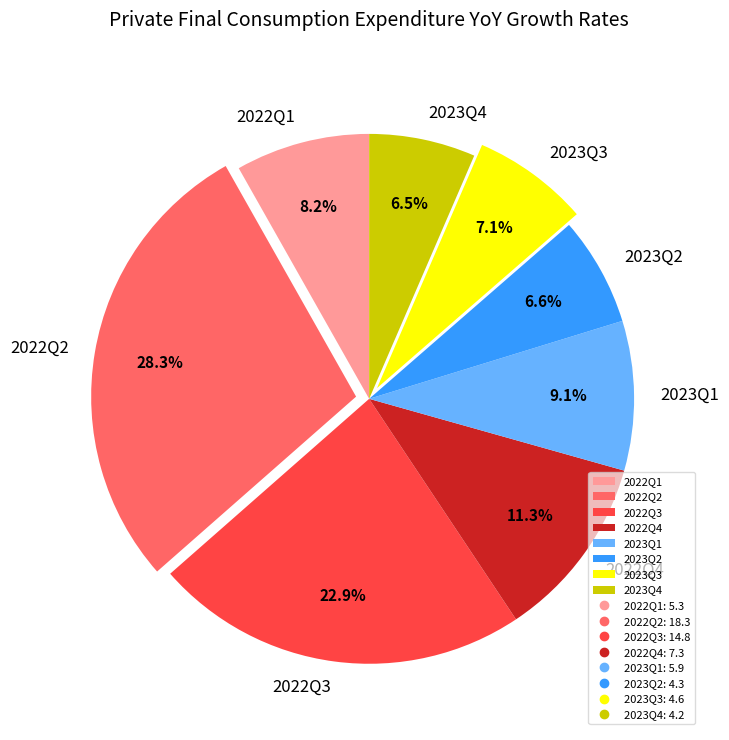

Is it true that 2023Q2 is 7% of the pie?

True